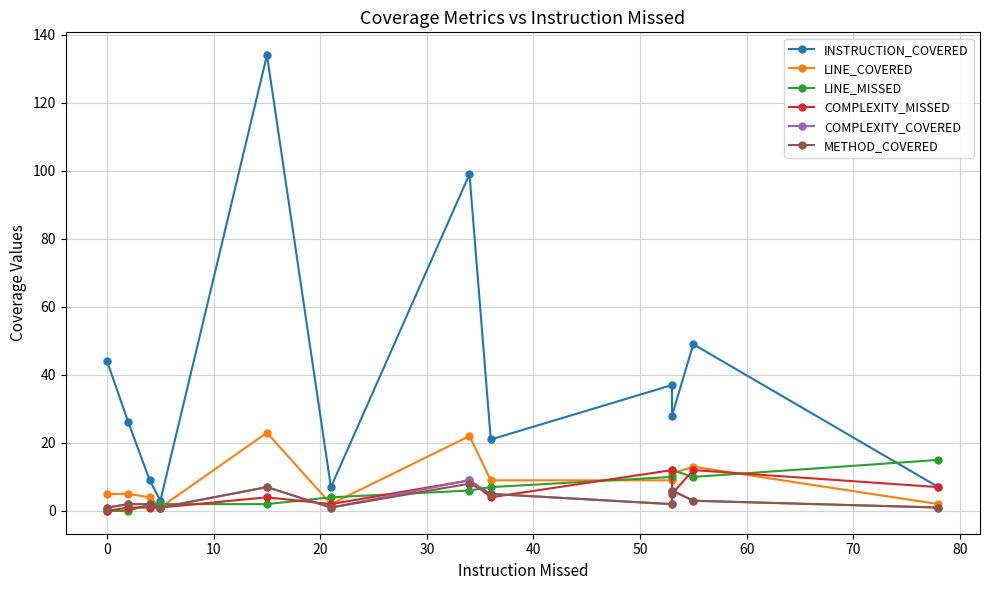

At how many categories does at least one series exceed 34?

5